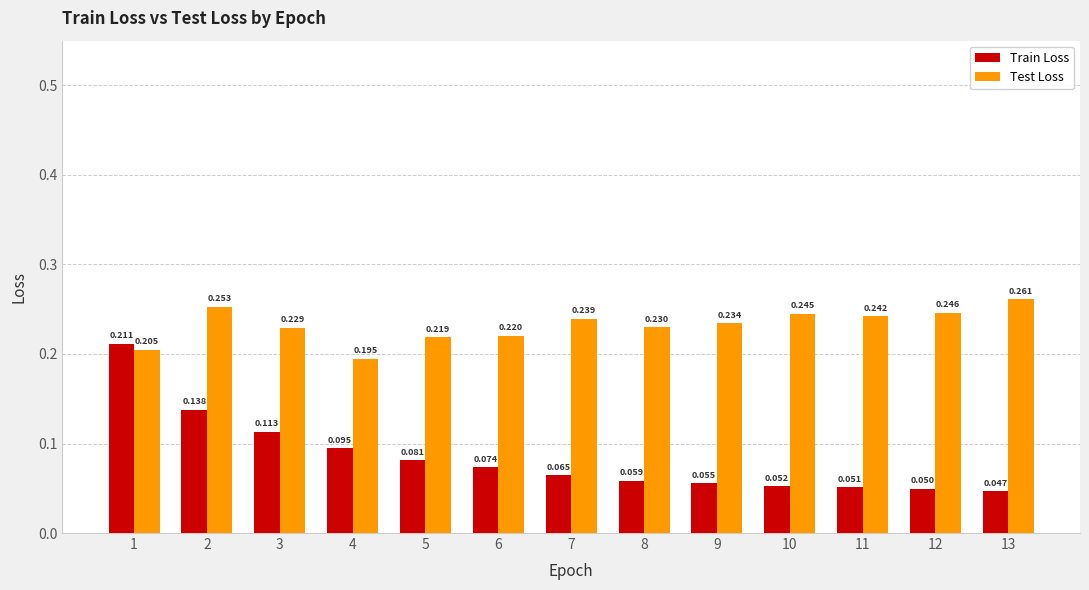

At 3, list the series in order from largest to smallest.

Test Loss, Train Loss